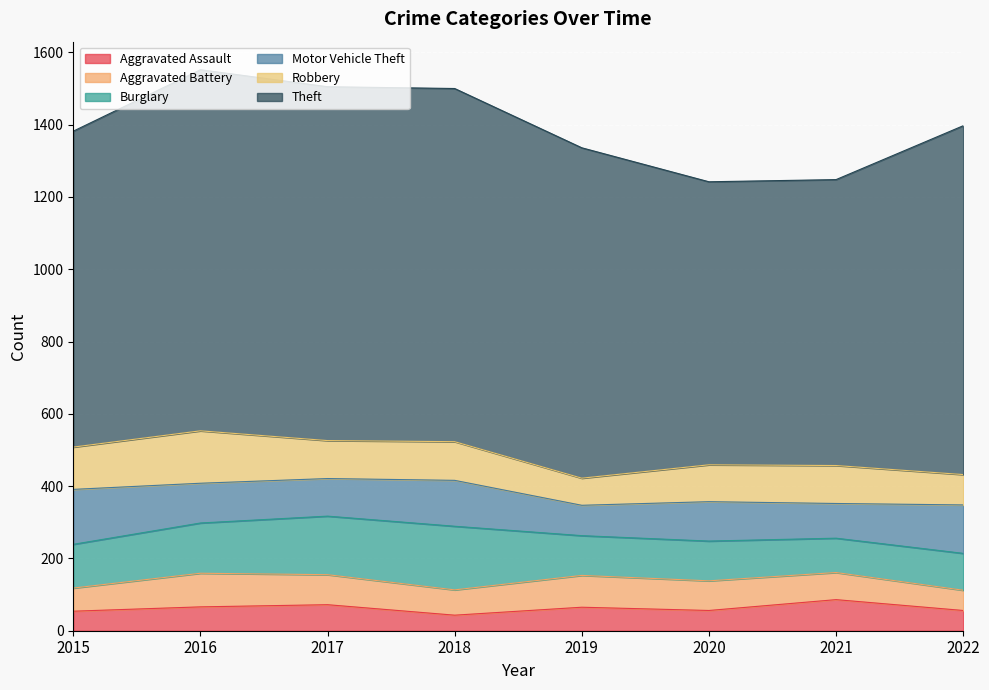

What is the difference between the maximum and minimum values in the Burglary series?

81